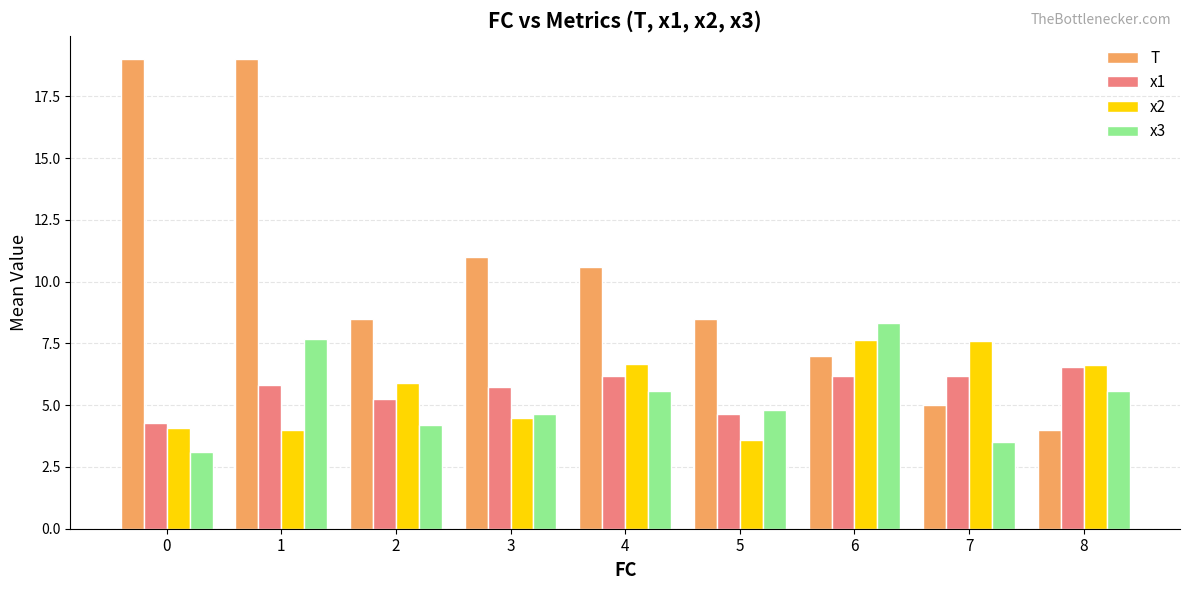

Rank the series by their maximum value, from lowest to highest.

x1, x2, x3, T